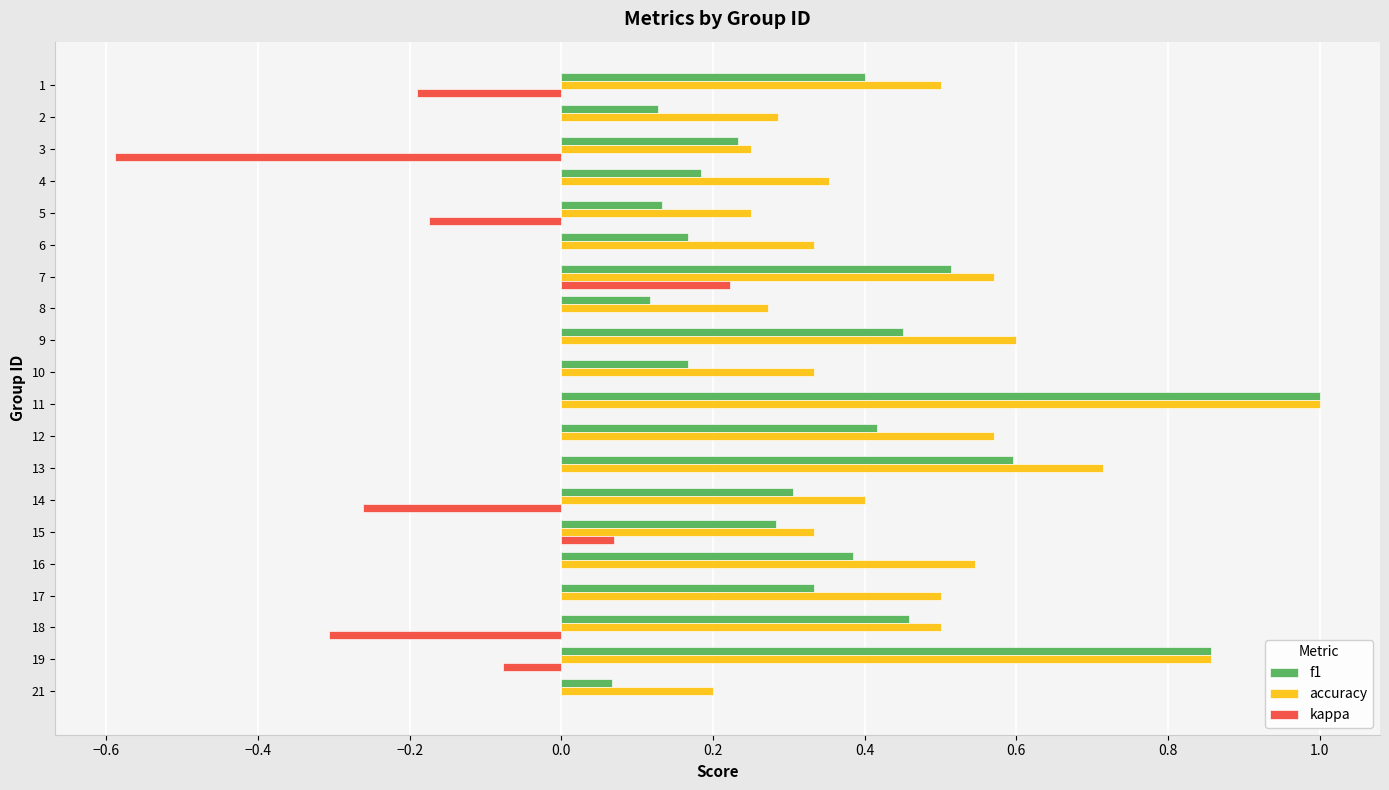

How many distinct data groups are displayed?

3